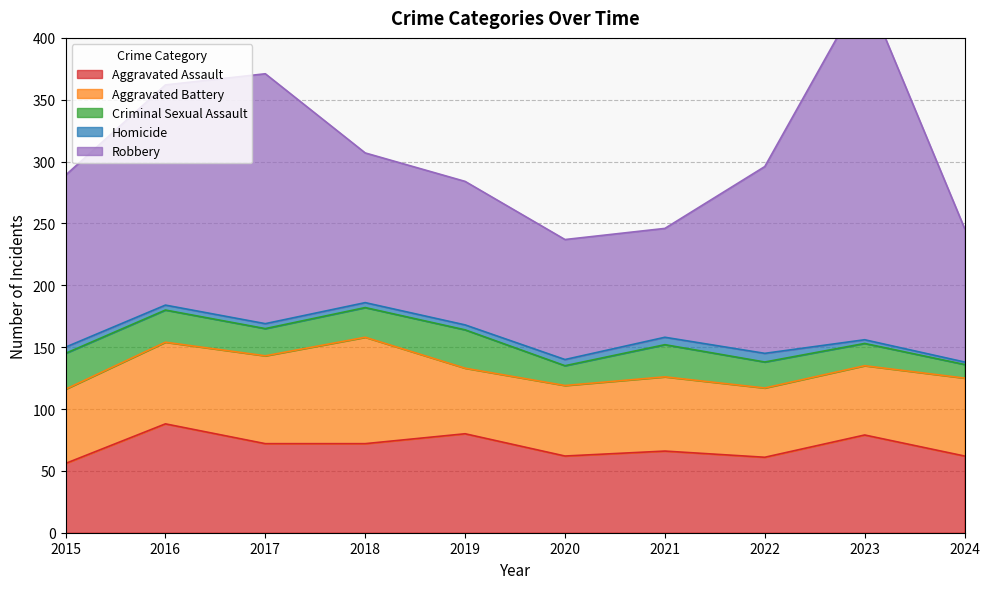

What is the value of the Aggravated Battery point at the 1st from the left?

60